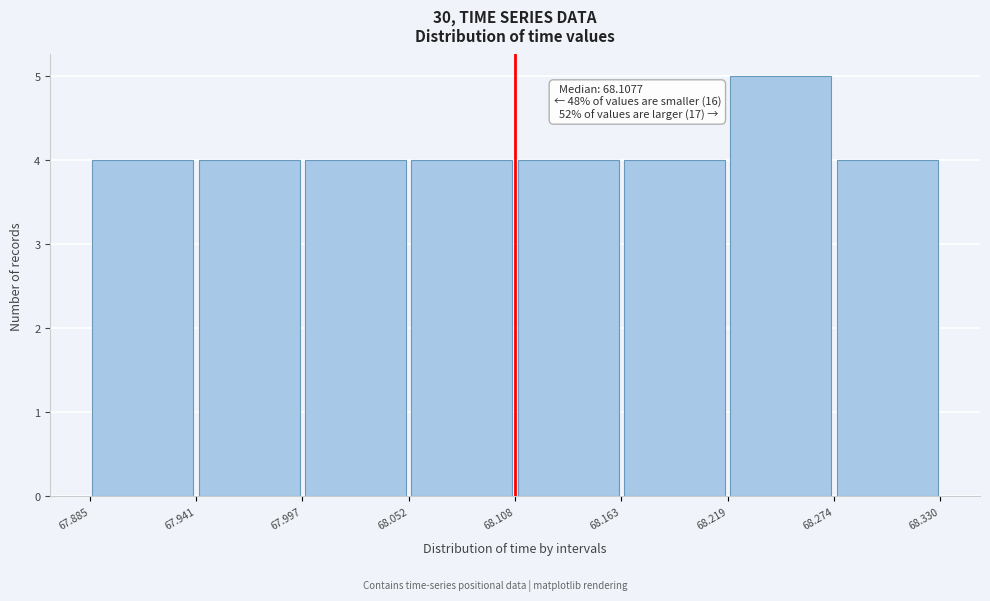

Over which range of the x-axis is the bar tallest?

68.219 to 68.274